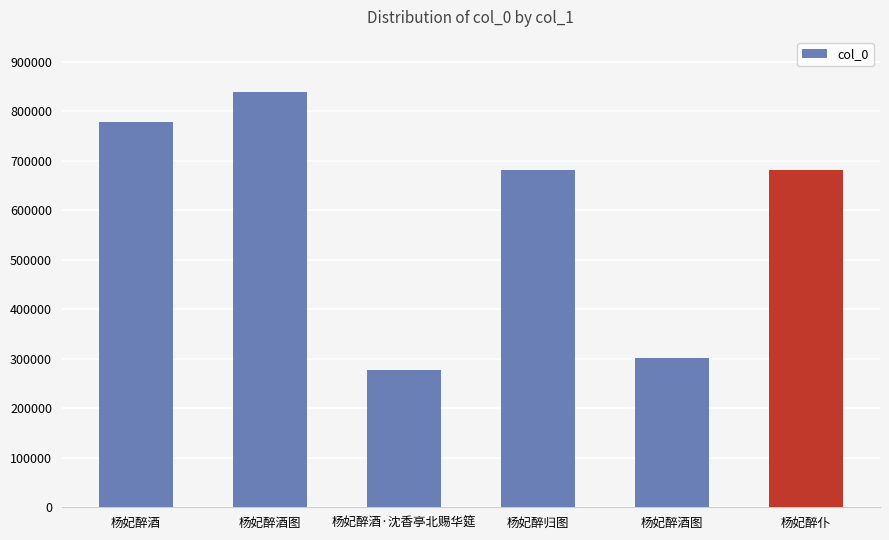

Are the bars grouped side by side (vs. stacked)?

No